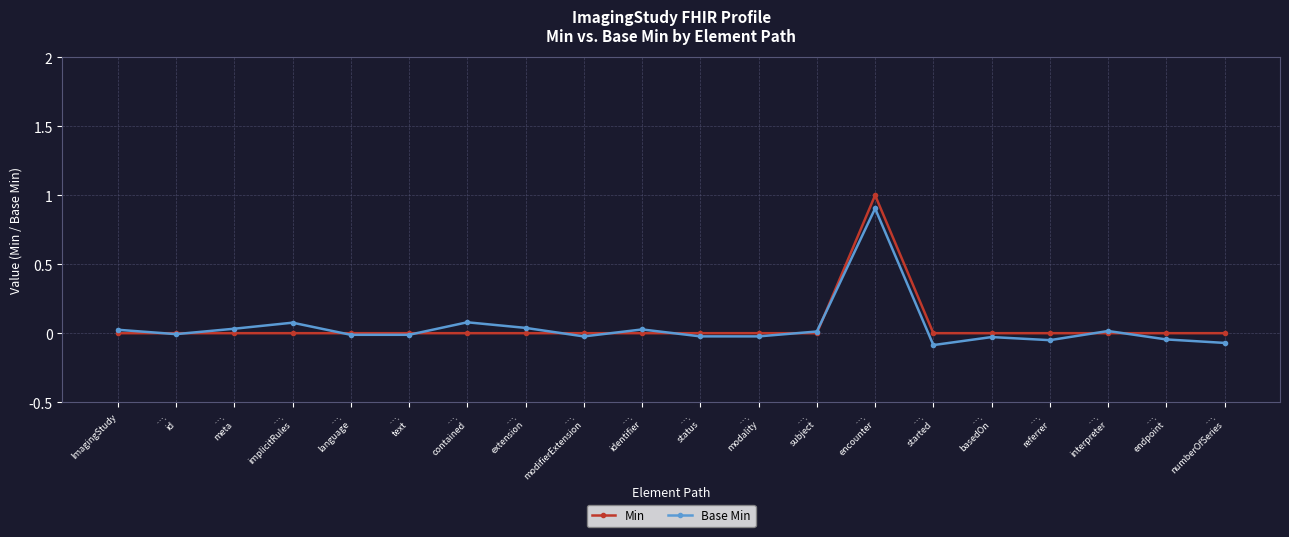

What position from the right is ….
modifierExtension?

12